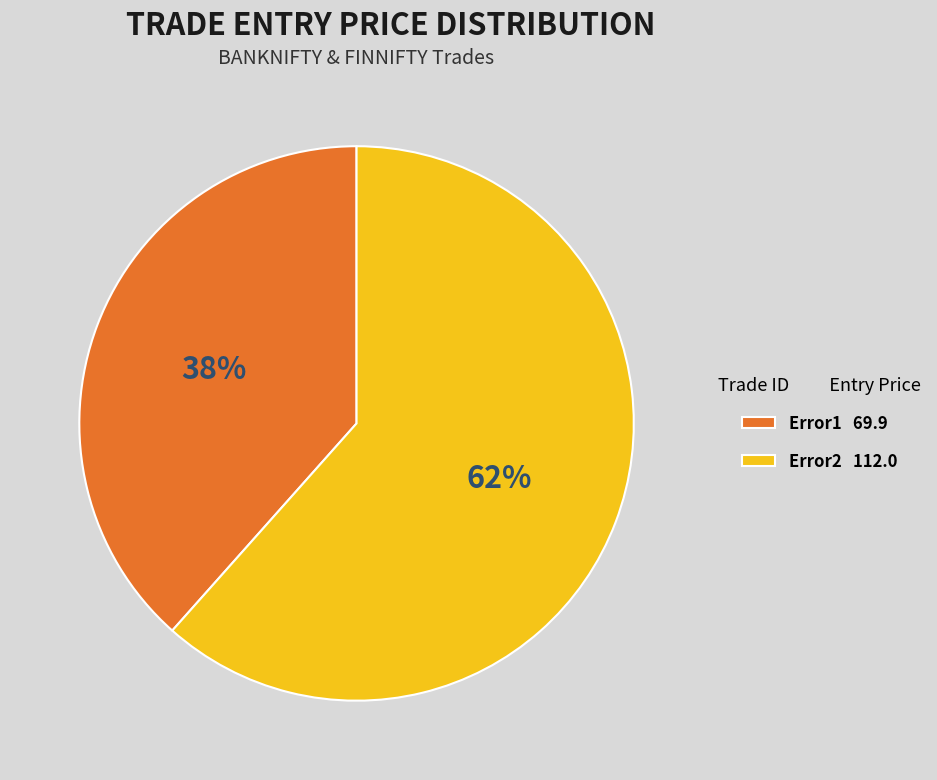

To the nearest percent, what is the average slice percentage?

50%